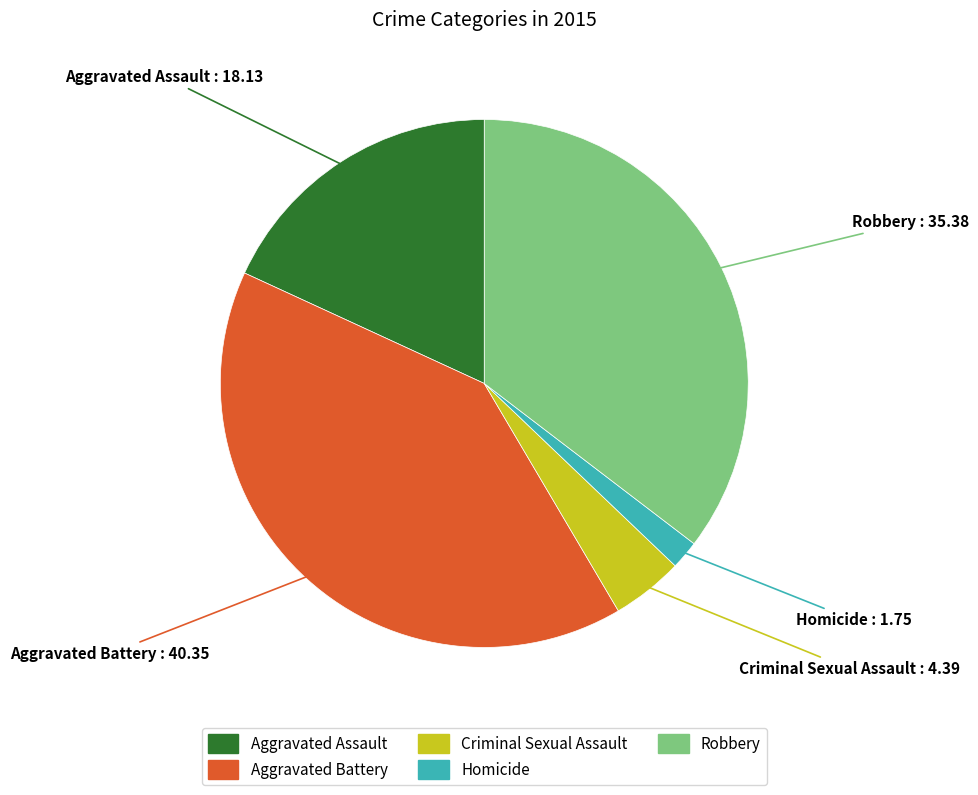

Approximately how many times larger is the value at Aggravated Battery compared to Homicide?

23.0